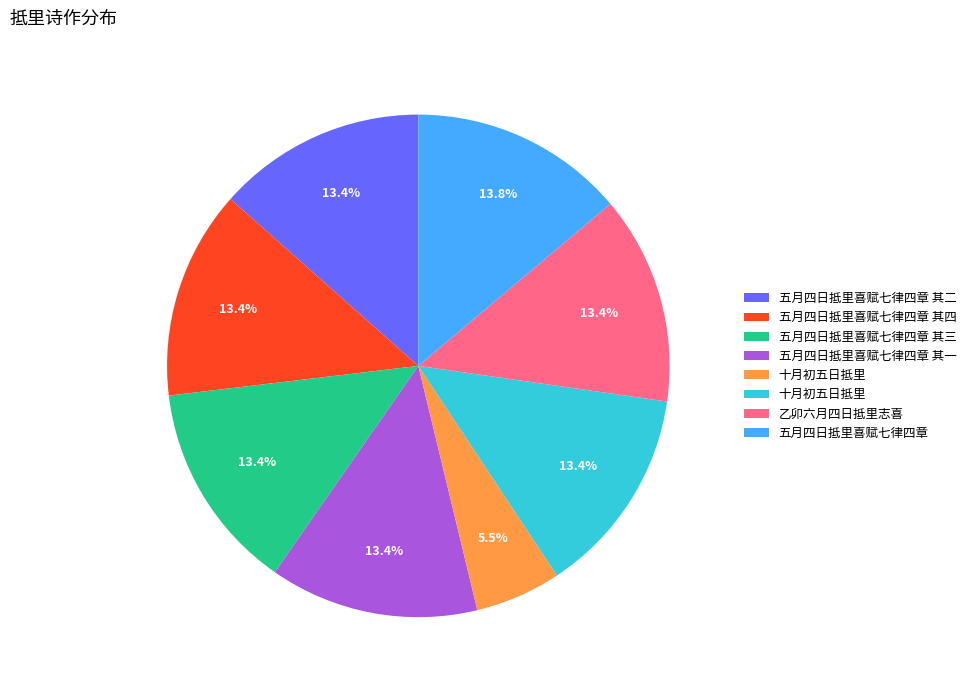

Is there any slice that represents more than half of the pie?

No